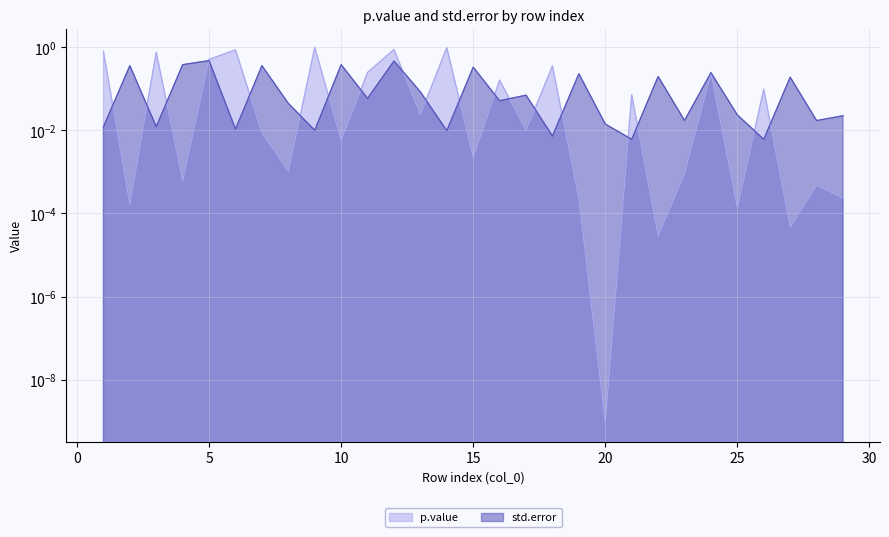

What is the greatest value displayed?

1.0